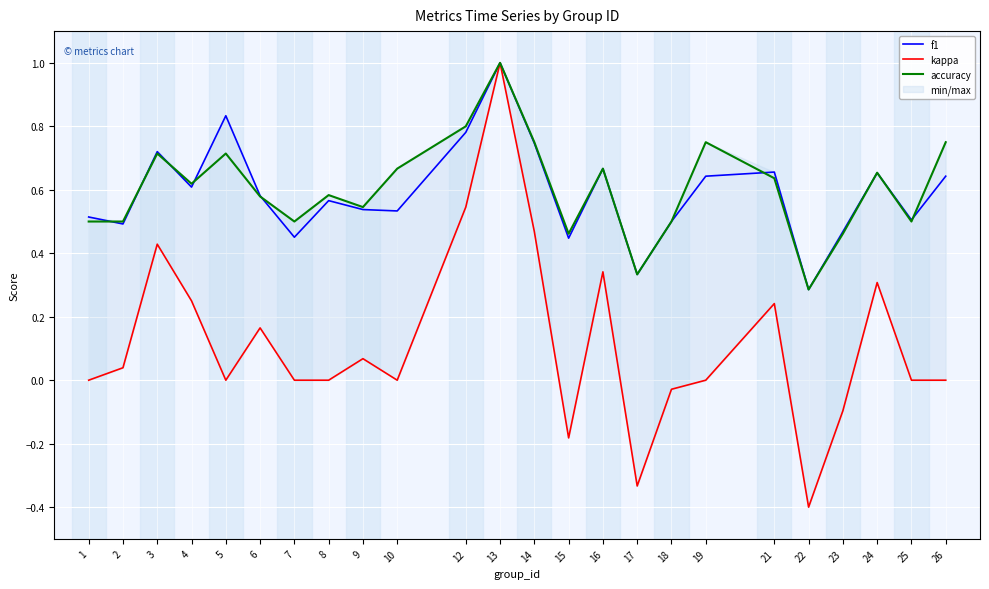

Which category has the lowest value in the accuracy series?

22